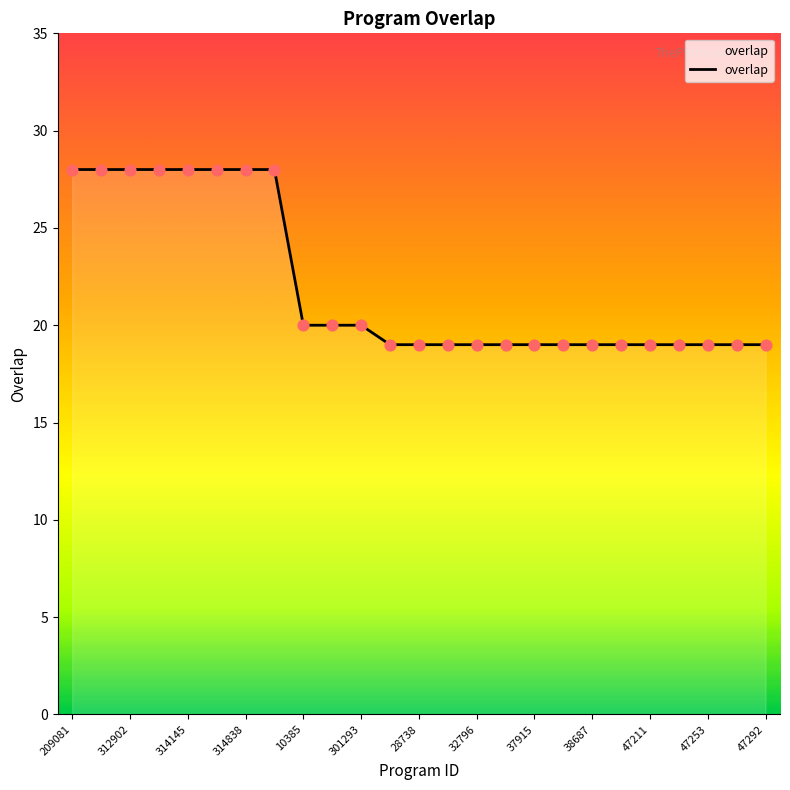

What is the minimum value shown in the chart?

19